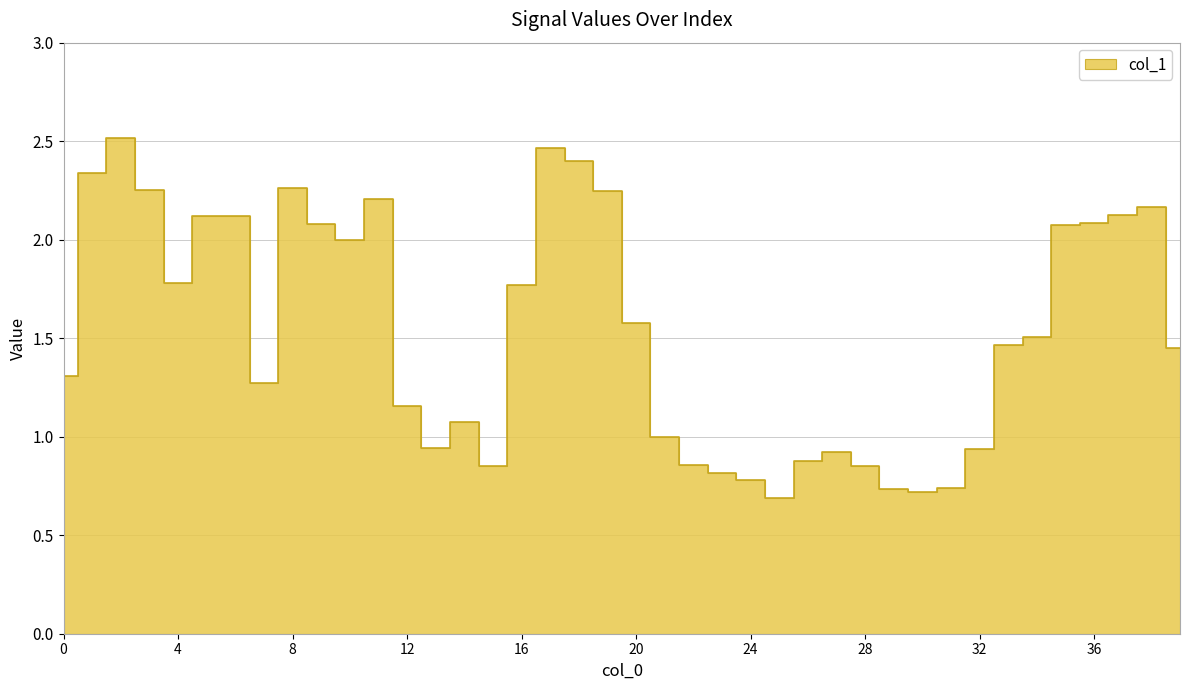

What is the value of the 31st point from the left?

0.7